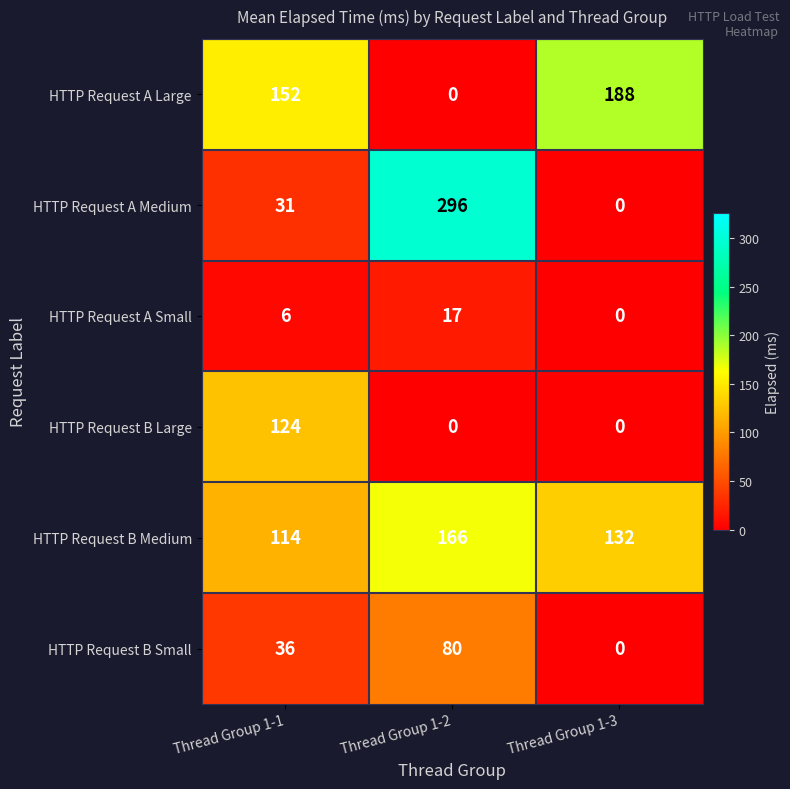

Which series has the largest total across all categories?

HTTP Request B Medium